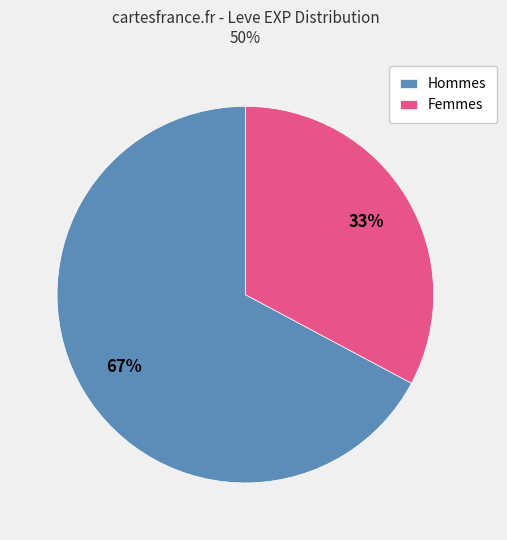

To the nearest percent, what is the difference between the Hommes and Femmes slice percentages?

34%